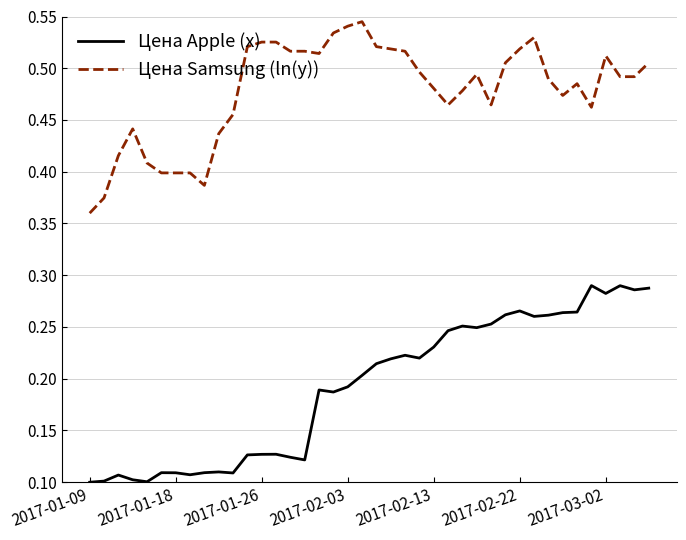

Rank the series by their maximum value, from highest to lowest.

Цена Samsung (ln(y)), Цена Apple (x)